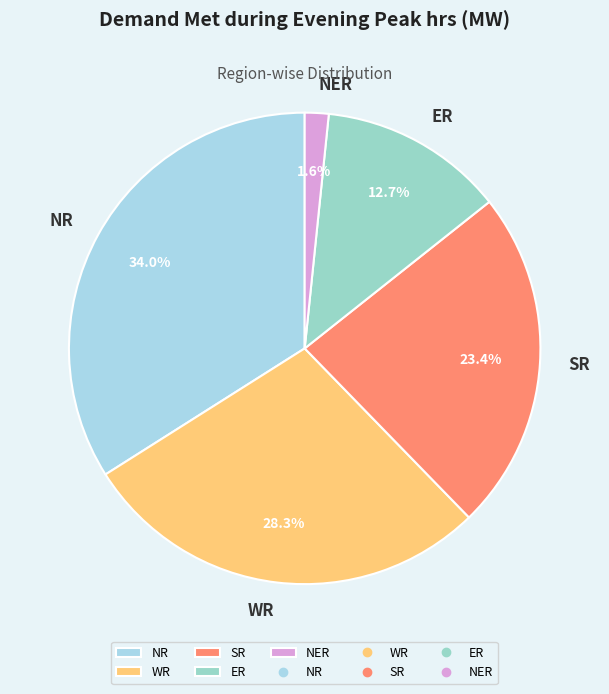

Rank the categories by value from lowest to highest.

NER, ER, SR, WR, NR